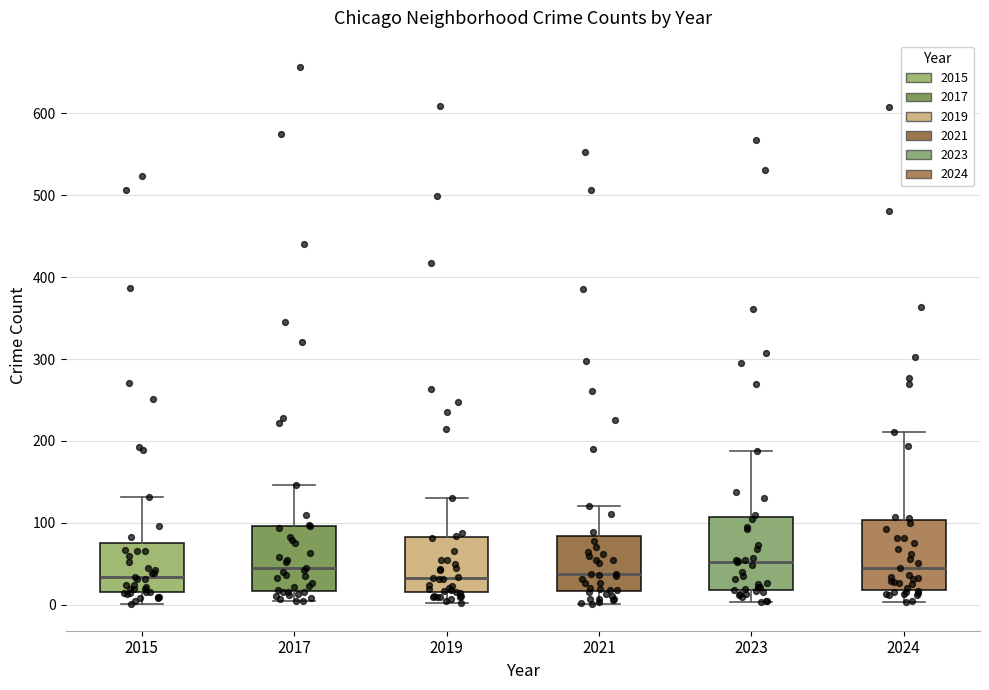

Reading left to right, read every box against the y-axis: the position of its median line, the range the box covers, and the ends of its whiskers. The values are not printed on the chart, so give them approximately, as read against the axis.

2015: median 30, box 20 to 80, whiskers 0 to 130
2017: median 50, box 20 to 100, whiskers 0 to 150
2019: median 30, box 20 to 80, whiskers 0 to 130
2021: median 40, box 20 to 80, whiskers 0 to 120
2023: median 50, box 20 to 110, whiskers 0 to 190
2024: median 50, box 20 to 100, whiskers 0 to 210